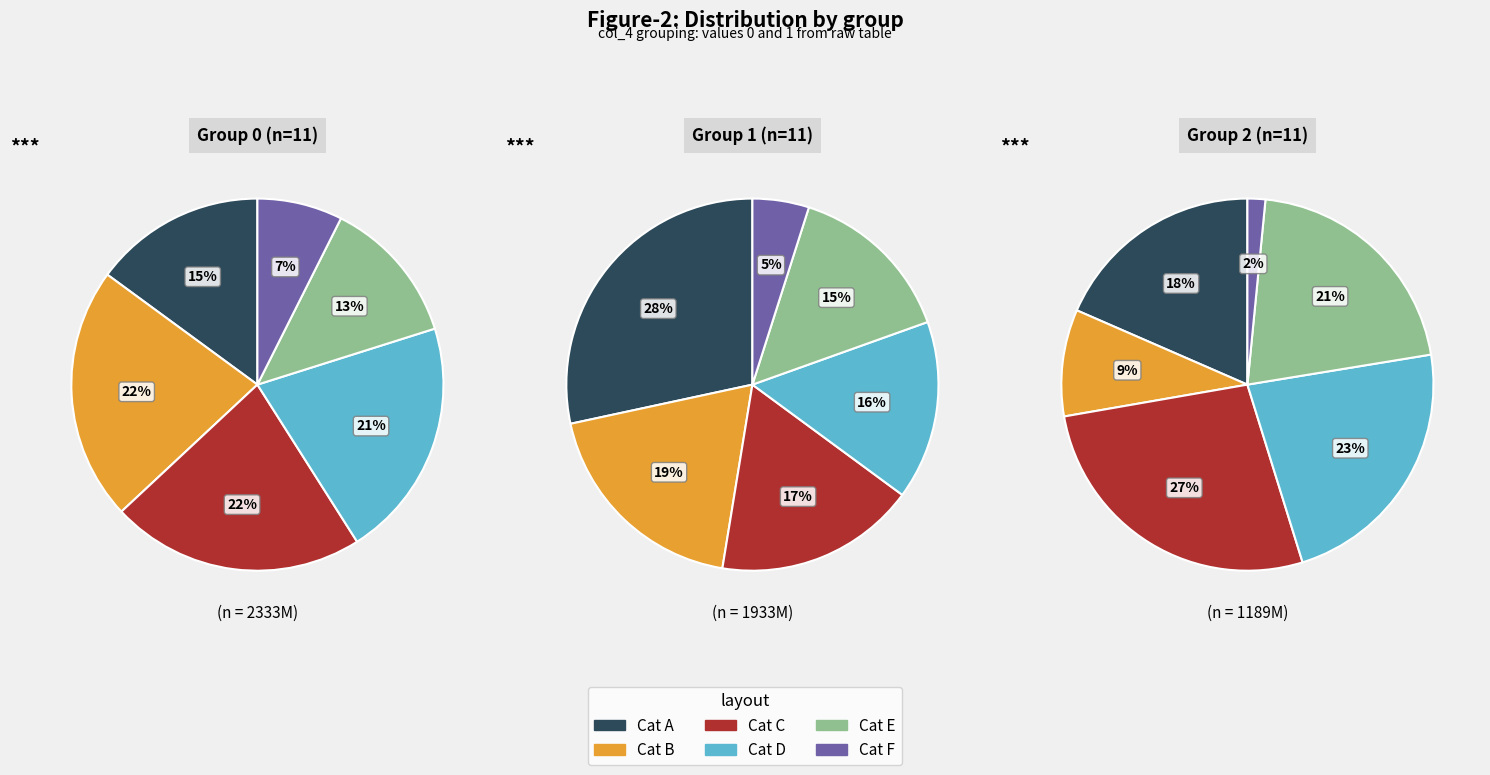

Rank the series at 3 from highest to lowest value.

Group 0, Group 1, Group 2